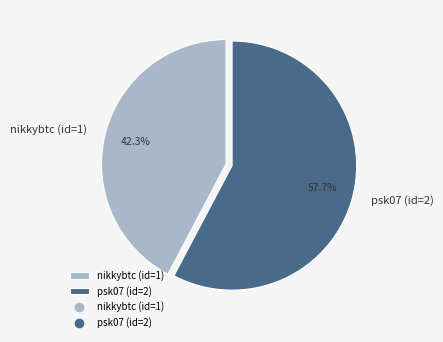

Which has a higher value, nikkybtc (id=1) or psk07 (id=2)?

psk07 (id=2)